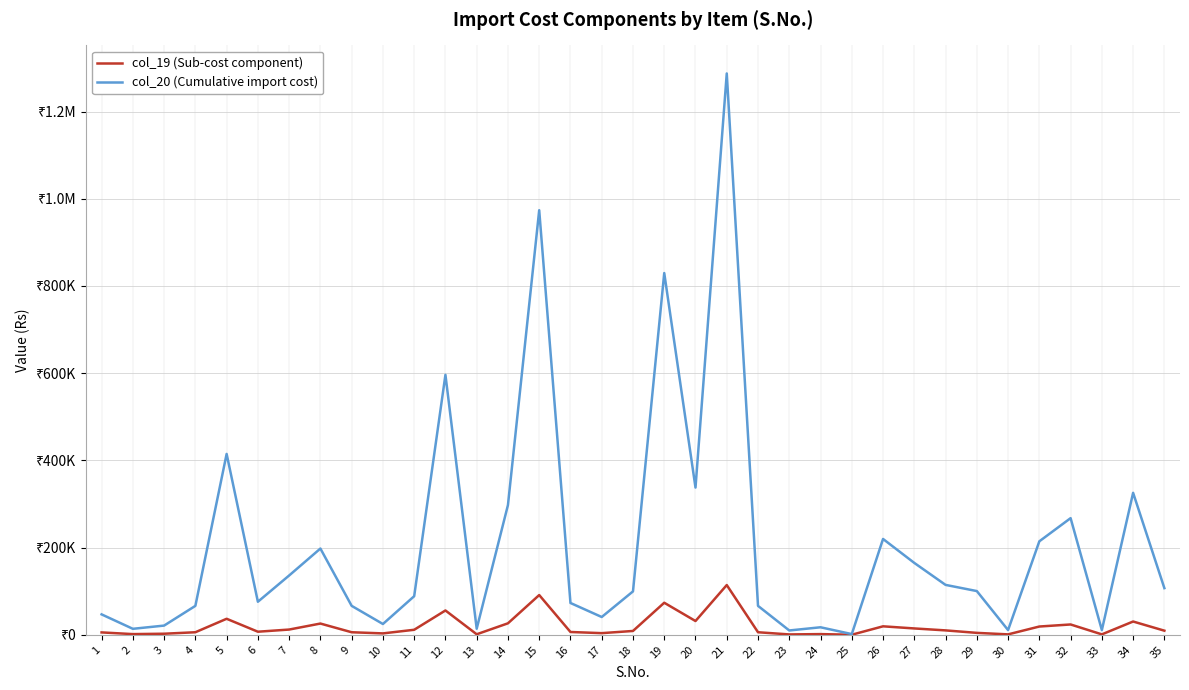

Does the chart have visible grid lines?

Yes